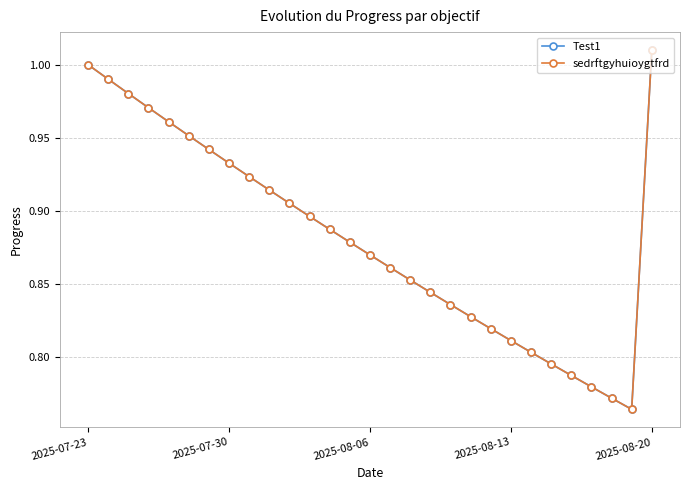

How many lines are shown in the chart?

2